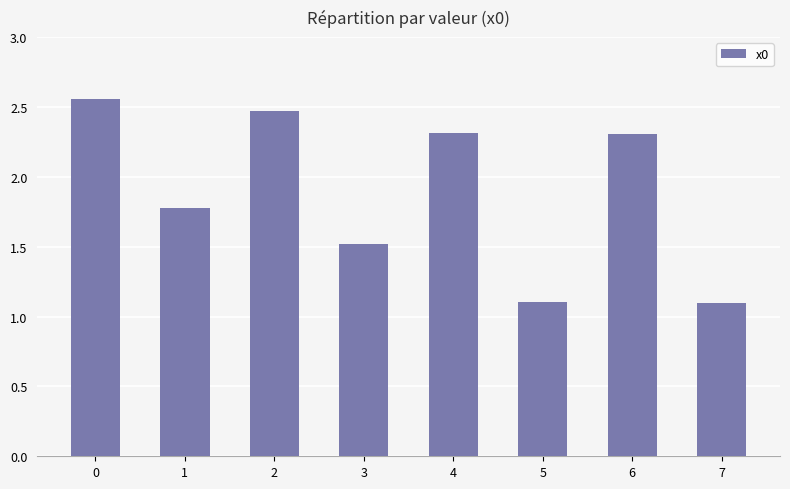

Does the chart contain any negative values?

No